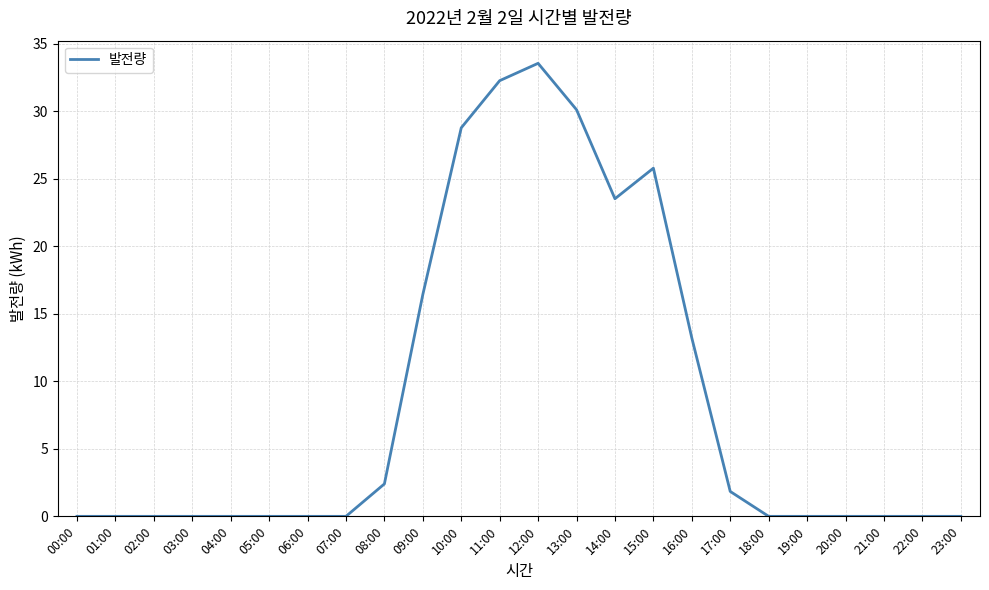

The chart shows a value of -13.6 at 20:00. True or false?

False